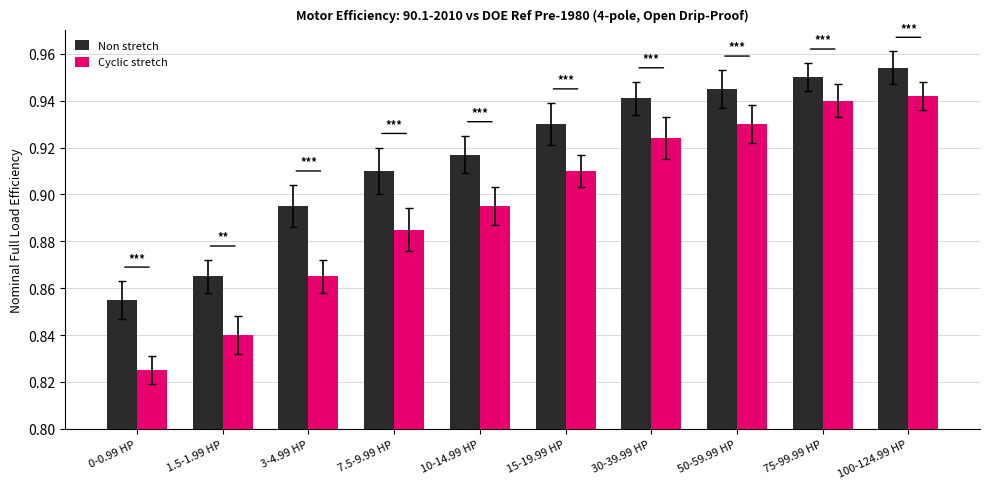

The value of Non stretch at 3-4.99 HP is 1.2. True or false?

False